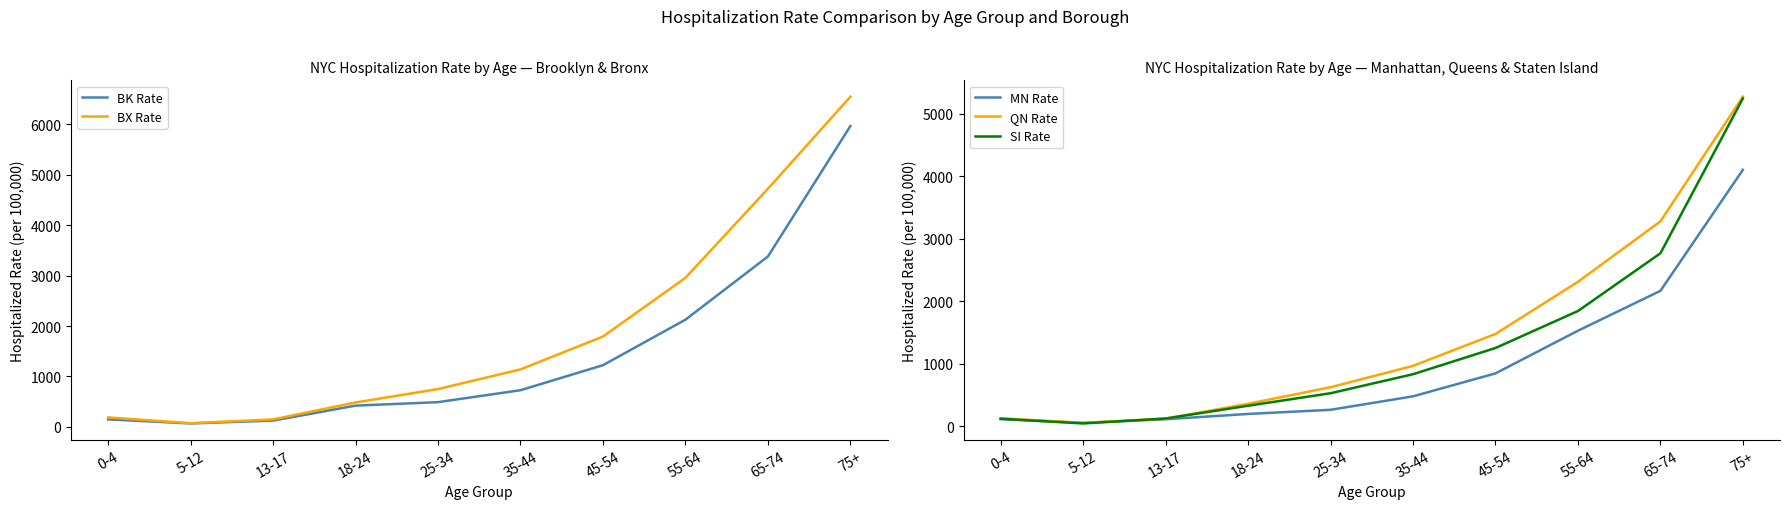

Reading left to right, transcribe all the data shown in this chart.

BK Rate: 0-4=147.1	5-12=66.3	13-17=122.7	18-24=420.1	25-34=488.7	35-44=725.7	45-54=1222.2	55-64=2125.4	65-74=3379.4	75+=5968.0
BX Rate: 0-4=185.6	5-12=70.5	13-17=146.6	18-24=482.3	25-34=749.0	35-44=1138.8	45-54=1790.9	55-64=2956.3	65-74=4723.8	75+=6551.0
MN Rate: 0-4=110.3	5-12=50.4	13-17=109.1	18-24=193.6	25-34=260.0	35-44=475.8	45-54=843.1	55-64=1526.7	65-74=2165.3	75+=4103.8
QN Rate: 0-4=124.0	5-12=52.1	13-17=118.5	18-24=356.0	25-34=621.7	35-44=963.8	45-54=1474.6	55-64=2310.1	65-74=3277.9	75+=5275.0
SI Rate: 0-4=117.0	5-12=41.5	13-17=120.5	18-24=325.2	25-34=525.4	35-44=829.8	45-54=1249.8	55-64=1841.8	65-74=2766.9	75+=5247.8